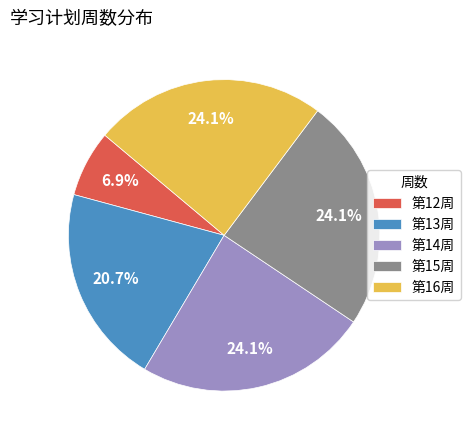

To the nearest percent, what is the average slice percentage?

20%